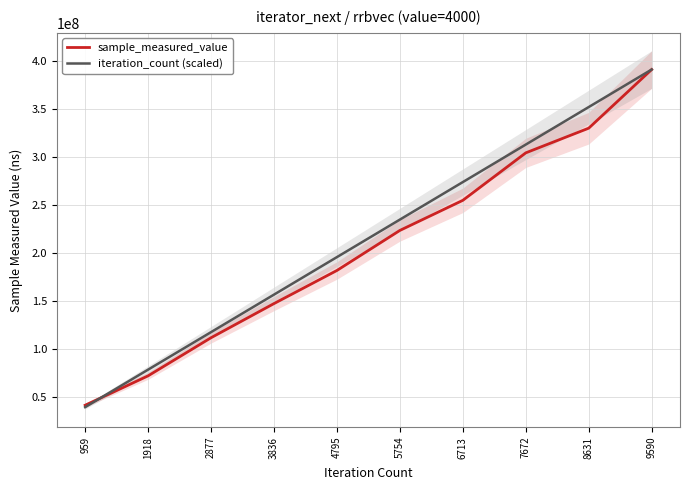

At how many categories does at least one series exceed 158658430?

6